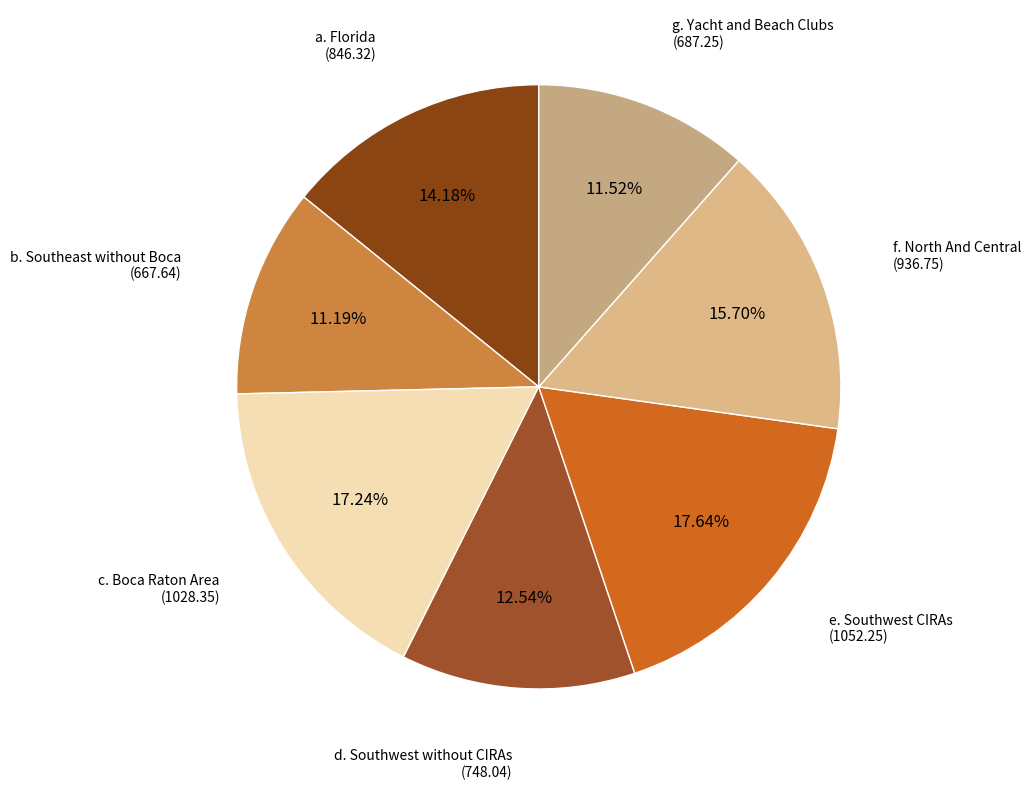

The c. Boca Raton Area slice represents 24% of the pie. True or false?

False